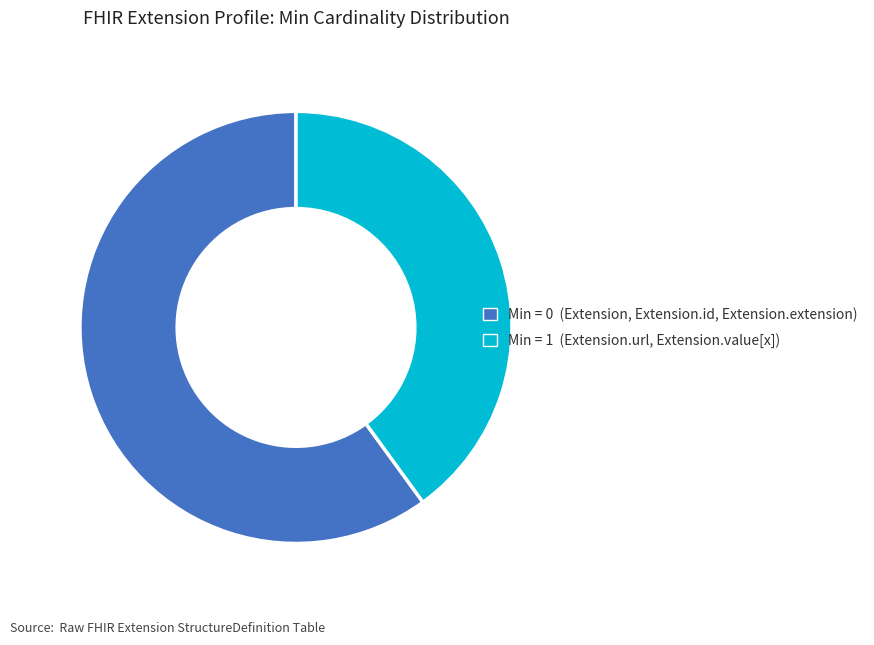

Combined, do Min = 1 (Extension.url, Extension.value[x]) and Min = 0 (Extension, Extension.id, Extension.extension) account for over 50%?

Yes